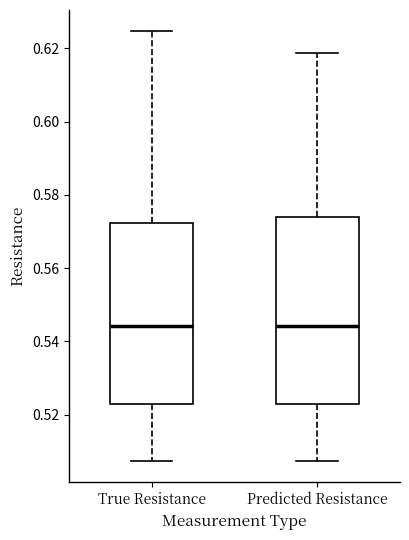

Reading left to right, transcribe this box plot: for each box, give where its median line is, the range the box spans, and where its two whiskers end, as read against the y-axis. The values are not printed on the chart, so give them approximately, as read against the axis.

True Resistance: median 0.544, box 0.522 to 0.572, whiskers 0.508 to 0.624
Predicted Resistance: median 0.544, box 0.522 to 0.574, whiskers 0.508 to 0.618